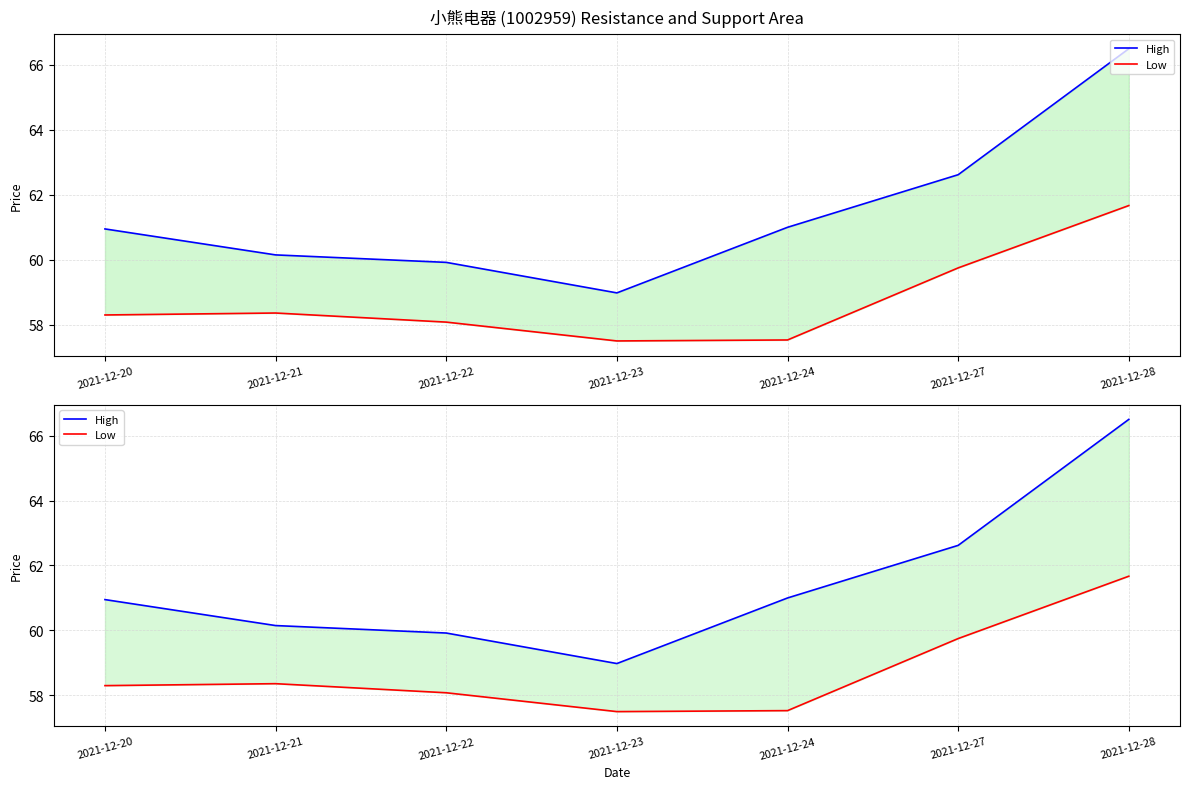

True or false: Low has more than 0 points higher than both neighbors.

True